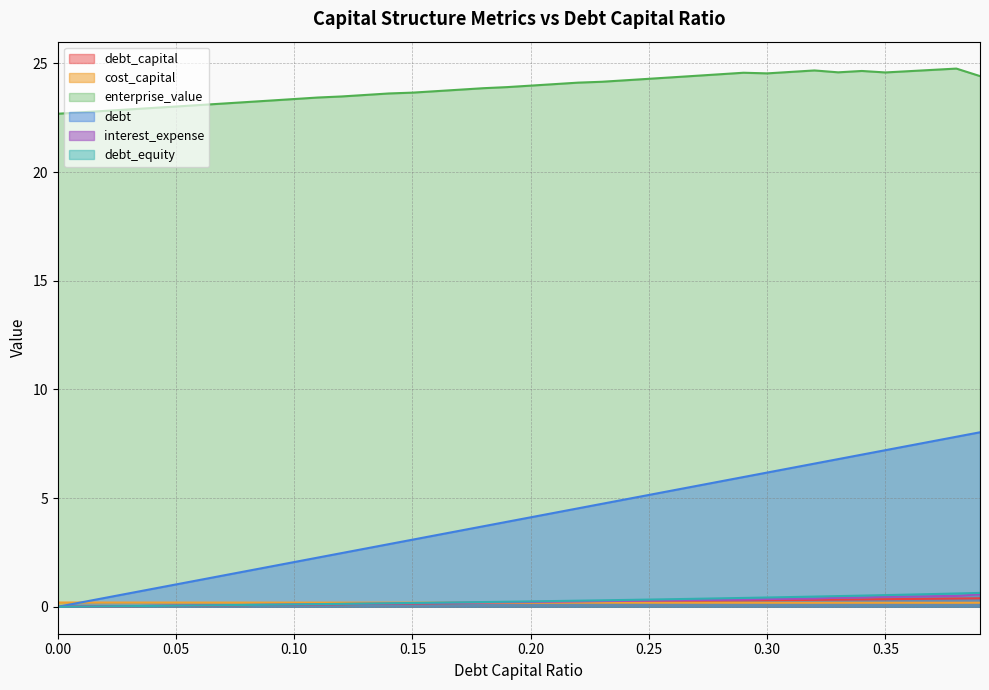

True or false: interest_expense has more than 2 interior local peaks.

False